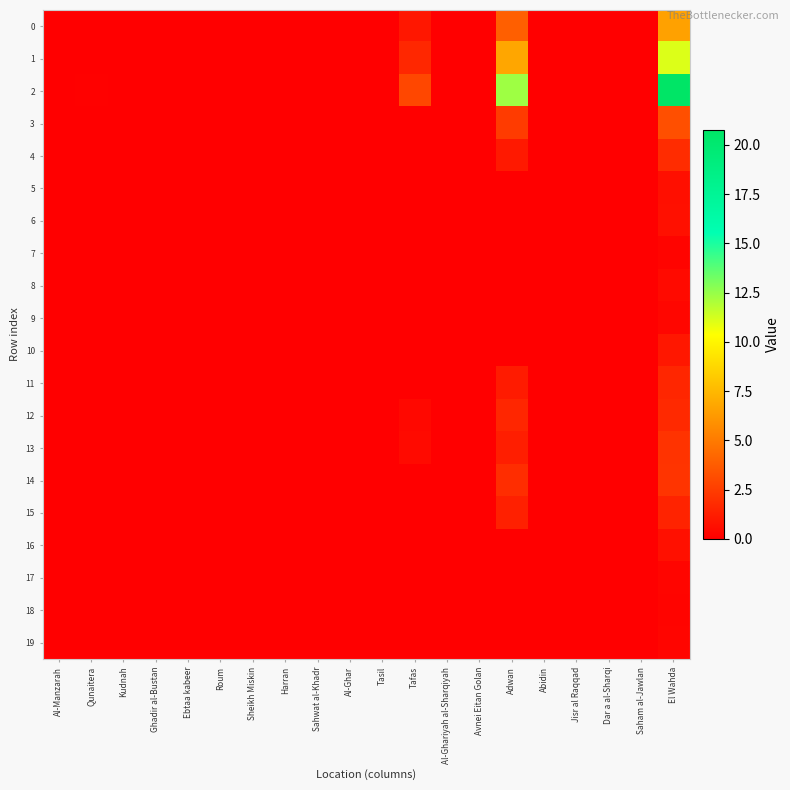

Reading left to right, transcribe all the data shown in this chart.

0: Al-Manzarah=0.0	Qunaitera=0.0	Kudnah=0.0	Ghadir al-Bustan=0.0	Ebtaa kabeer=0.0	Roum=0.0	Sheikh Miskin=0.0	Harran=0.0	Sahwat al-Khadr=0.0	Al-Ghar=0.0	Tasil=0.0	Tafas=1.0	Al-Ghariyah al-Sharqiyah=0.0	Avnei Eitan Golan=0.0	Adwan=3.9	Abidin=0.0	Jisr al Raqqad=0.0	Dar a al-Sharqi=0.0	Saham al-Jawlan=0.0	El Wahda=6.6
1: Al-Manzarah=0.0	Qunaitera=0.0	Kudnah=0.0	Ghadir al-Bustan=0.0	Ebtaa kabeer=0.0	Roum=0.0	Sheikh Miskin=0.0	Harran=0.0	Sahwat al-Khadr=0.0	Al-Ghar=0.0	Tasil=0.0	Tafas=1.6	Al-Ghariyah al-Sharqiyah=0.0	Avnei Eitan Golan=0.0	Adwan=6.8	Abidin=0.0	Jisr al Raqqad=0.0	Dar a al-Sharqi=0.0	Saham al-Jawlan=0.0	El Wahda=11.1
2: Al-Manzarah=0.0	Qunaitera=0.1	Kudnah=0.0	Ghadir al-Bustan=0.0	Ebtaa kabeer=0.0	Roum=0.0	Sheikh Miskin=0.0	Harran=0.0	Sahwat al-Khadr=0.0	Al-Ghar=0.0	Tasil=0.0	Tafas=2.9	Al-Ghariyah al-Sharqiyah=0.0	Avnei Eitan Golan=0.0	Adwan=12.3	Abidin=0.0	Jisr al Raqqad=0.0	Dar a al-Sharqi=0.0	Saham al-Jawlan=0.0	El Wahda=20.7
3: Al-Manzarah=0.0	Qunaitera=0.0	Kudnah=0.0	Ghadir al-Bustan=0.0	Ebtaa kabeer=0.0	Roum=0.0	Sheikh Miskin=0.0	Harran=0.0	Sahwat al-Khadr=0.0	Al-Ghar=0.0	Tasil=0.0	Tafas=0.0	Al-Ghariyah al-Sharqiyah=0.0	Avnei Eitan Golan=0.0	Adwan=2.5	Abidin=0.0	Jisr al Raqqad=0.0	Dar a al-Sharqi=0.0	Saham al-Jawlan=0.0	El Wahda=3.3
4: Al-Manzarah=0.0	Qunaitera=0.0	Kudnah=0.0	Ghadir al-Bustan=0.0	Ebtaa kabeer=0.0	Roum=0.0	Sheikh Miskin=0.0	Harran=0.0	Sahwat al-Khadr=0.0	Al-Ghar=0.0	Tasil=0.0	Tafas=0.0	Al-Ghariyah al-Sharqiyah=0.0	Avnei Eitan Golan=0.0	Adwan=1.1	Abidin=0.0	Jisr al Raqqad=0.0	Dar a al-Sharqi=0.0	Saham al-Jawlan=0.0	El Wahda=1.8
5: Al-Manzarah=0.0	Qunaitera=0.0	Kudnah=0.0	Ghadir al-Bustan=0.0	Ebtaa kabeer=0.0	Roum=0.0	Sheikh Miskin=0.0	Harran=0.0	Sahwat al-Khadr=0.0	Al-Ghar=0.0	Tasil=0.0	Tafas=0.0	Al-Ghariyah al-Sharqiyah=0.0	Avnei Eitan Golan=0.0	Adwan=0.0	Abidin=0.0	Jisr al Raqqad=0.0	Dar a al-Sharqi=0.0	Saham al-Jawlan=0.0	El Wahda=0.7
6: Al-Manzarah=0.0	Qunaitera=0.0	Kudnah=0.0	Ghadir al-Bustan=0.0	Ebtaa kabeer=0.0	Roum=0.0	Sheikh Miskin=0.0	Harran=0.0	Sahwat al-Khadr=0.0	Al-Ghar=0.0	Tasil=0.0	Tafas=0.0	Al-Ghariyah al-Sharqiyah=0.0	Avnei Eitan Golan=0.0	Adwan=0.0	Abidin=0.0	Jisr al Raqqad=0.0	Dar a al-Sharqi=0.0	Saham al-Jawlan=0.0	El Wahda=0.7
7: Al-Manzarah=0.0	Qunaitera=0.0	Kudnah=0.0	Ghadir al-Bustan=0.0	Ebtaa kabeer=0.0	Roum=0.0	Sheikh Miskin=0.0	Harran=0.0	Sahwat al-Khadr=0.0	Al-Ghar=0.0	Tasil=0.0	Tafas=0.0	Al-Ghariyah al-Sharqiyah=0.0	Avnei Eitan Golan=0.0	Adwan=0.0	Abidin=0.0	Jisr al Raqqad=0.0	Dar a al-Sharqi=0.0	Saham al-Jawlan=0.0	El Wahda=0.2
8: Al-Manzarah=0.0	Qunaitera=0.0	Kudnah=0.0	Ghadir al-Bustan=0.0	Ebtaa kabeer=0.0	Roum=0.0	Sheikh Miskin=0.0	Harran=0.0	Sahwat al-Khadr=0.0	Al-Ghar=0.0	Tasil=0.0	Tafas=0.0	Al-Ghariyah al-Sharqiyah=0.0	Avnei Eitan Golan=0.0	Adwan=0.0	Abidin=0.0	Jisr al Raqqad=0.0	Dar a al-Sharqi=0.0	Saham al-Jawlan=0.0	El Wahda=0.5
9: Al-Manzarah=0.0	Qunaitera=0.0	Kudnah=0.0	Ghadir al-Bustan=0.0	Ebtaa kabeer=0.0	Roum=0.0	Sheikh Miskin=0.0	Harran=0.0	Sahwat al-Khadr=0.0	Al-Ghar=0.0	Tasil=0.0	Tafas=0.0	Al-Ghariyah al-Sharqiyah=0.0	Avnei Eitan Golan=0.0	Adwan=0.0	Abidin=0.0	Jisr al Raqqad=0.0	Dar a al-Sharqi=0.0	Saham al-Jawlan=0.0	El Wahda=0.3
10: Al-Manzarah=0.0	Qunaitera=0.0	Kudnah=0.0	Ghadir al-Bustan=0.0	Ebtaa kabeer=0.0	Roum=0.0	Sheikh Miskin=0.0	Harran=0.0	Sahwat al-Khadr=0.0	Al-Ghar=0.0	Tasil=0.0	Tafas=0.0	Al-Ghariyah al-Sharqiyah=0.0	Avnei Eitan Golan=0.0	Adwan=0.0	Abidin=0.0	Jisr al Raqqad=0.0	Dar a al-Sharqi=0.0	Saham al-Jawlan=0.0	El Wahda=1.0
11: Al-Manzarah=0.0	Qunaitera=0.0	Kudnah=0.0	Ghadir al-Bustan=0.0	Ebtaa kabeer=0.0	Roum=0.0	Sheikh Miskin=0.0	Harran=0.0	Sahwat al-Khadr=0.0	Al-Ghar=0.0	Tasil=0.0	Tafas=0.0	Al-Ghariyah al-Sharqiyah=0.0	Avnei Eitan Golan=0.0	Adwan=1.1	Abidin=0.0	Jisr al Raqqad=0.0	Dar a al-Sharqi=0.0	Saham al-Jawlan=0.0	El Wahda=1.6
12: Al-Manzarah=0.0	Qunaitera=0.0	Kudnah=0.0	Ghadir al-Bustan=0.0	Ebtaa kabeer=0.0	Roum=0.0	Sheikh Miskin=0.0	Harran=0.0	Sahwat al-Khadr=0.0	Al-Ghar=0.0	Tasil=0.0	Tafas=0.4	Al-Ghariyah al-Sharqiyah=0.0	Avnei Eitan Golan=0.0	Adwan=1.6	Abidin=0.0	Jisr al Raqqad=0.0	Dar a al-Sharqi=0.0	Saham al-Jawlan=0.0	El Wahda=1.7
13: Al-Manzarah=0.0	Qunaitera=0.0	Kudnah=0.0	Ghadir al-Bustan=0.0	Ebtaa kabeer=0.0	Roum=0.0	Sheikh Miskin=0.0	Harran=0.0	Sahwat al-Khadr=0.0	Al-Ghar=0.0	Tasil=0.0	Tafas=0.5	Al-Ghariyah al-Sharqiyah=0.0	Avnei Eitan Golan=0.0	Adwan=1.3	Abidin=0.0	Jisr al Raqqad=0.0	Dar a al-Sharqi=0.0	Saham al-Jawlan=0.0	El Wahda=2.1
14: Al-Manzarah=0.0	Qunaitera=0.0	Kudnah=0.0	Ghadir al-Bustan=0.0	Ebtaa kabeer=0.0	Roum=0.0	Sheikh Miskin=0.0	Harran=0.0	Sahwat al-Khadr=0.0	Al-Ghar=0.0	Tasil=0.0	Tafas=0.0	Al-Ghariyah al-Sharqiyah=0.0	Avnei Eitan Golan=0.0	Adwan=1.9	Abidin=0.0	Jisr al Raqqad=0.0	Dar a al-Sharqi=0.0	Saham al-Jawlan=0.0	El Wahda=2.2
15: Al-Manzarah=0.0	Qunaitera=0.0	Kudnah=0.0	Ghadir al-Bustan=0.0	Ebtaa kabeer=0.0	Roum=0.0	Sheikh Miskin=0.0	Harran=0.0	Sahwat al-Khadr=0.0	Al-Ghar=0.0	Tasil=0.0	Tafas=0.0	Al-Ghariyah al-Sharqiyah=0.0	Avnei Eitan Golan=0.0	Adwan=1.3	Abidin=0.0	Jisr al Raqqad=0.0	Dar a al-Sharqi=0.0	Saham al-Jawlan=0.0	El Wahda=1.5
16: Al-Manzarah=0.0	Qunaitera=0.0	Kudnah=0.0	Ghadir al-Bustan=0.0	Ebtaa kabeer=0.0	Roum=0.0	Sheikh Miskin=0.0	Harran=0.0	Sahwat al-Khadr=0.0	Al-Ghar=0.0	Tasil=0.0	Tafas=0.0	Al-Ghariyah al-Sharqiyah=0.0	Avnei Eitan Golan=0.0	Adwan=0.0	Abidin=0.0	Jisr al Raqqad=0.0	Dar a al-Sharqi=0.0	Saham al-Jawlan=0.0	El Wahda=0.7
17: Al-Manzarah=0.0	Qunaitera=0.0	Kudnah=0.0	Ghadir al-Bustan=0.0	Ebtaa kabeer=0.0	Roum=0.0	Sheikh Miskin=0.0	Harran=0.0	Sahwat al-Khadr=0.0	Al-Ghar=0.0	Tasil=0.0	Tafas=0.0	Al-Ghariyah al-Sharqiyah=0.0	Avnei Eitan Golan=0.0	Adwan=0.0	Abidin=0.0	Jisr al Raqqad=0.0	Dar a al-Sharqi=0.0	Saham al-Jawlan=0.0	El Wahda=0.3
18: Al-Manzarah=0.0	Qunaitera=0.0	Kudnah=0.0	Ghadir al-Bustan=0.0	Ebtaa kabeer=0.0	Roum=0.0	Sheikh Miskin=0.0	Harran=0.0	Sahwat al-Khadr=0.0	Al-Ghar=0.0	Tasil=0.0	Tafas=0.0	Al-Ghariyah al-Sharqiyah=0.0	Avnei Eitan Golan=0.0	Adwan=0.0	Abidin=0.0	Jisr al Raqqad=0.0	Dar a al-Sharqi=0.0	Saham al-Jawlan=0.0	El Wahda=0.2
19: Al-Manzarah=0.0	Qunaitera=0.0	Kudnah=0.0	Ghadir al-Bustan=0.0	Ebtaa kabeer=0.0	Roum=0.0	Sheikh Miskin=0.0	Harran=0.0	Sahwat al-Khadr=0.0	Al-Ghar=0.0	Tasil=0.0	Tafas=0.0	Al-Ghariyah al-Sharqiyah=0.0	Avnei Eitan Golan=0.0	Adwan=0.0	Abidin=0.0	Jisr al Raqqad=0.0	Dar a al-Sharqi=0.0	Saham al-Jawlan=0.0	El Wahda=0.3